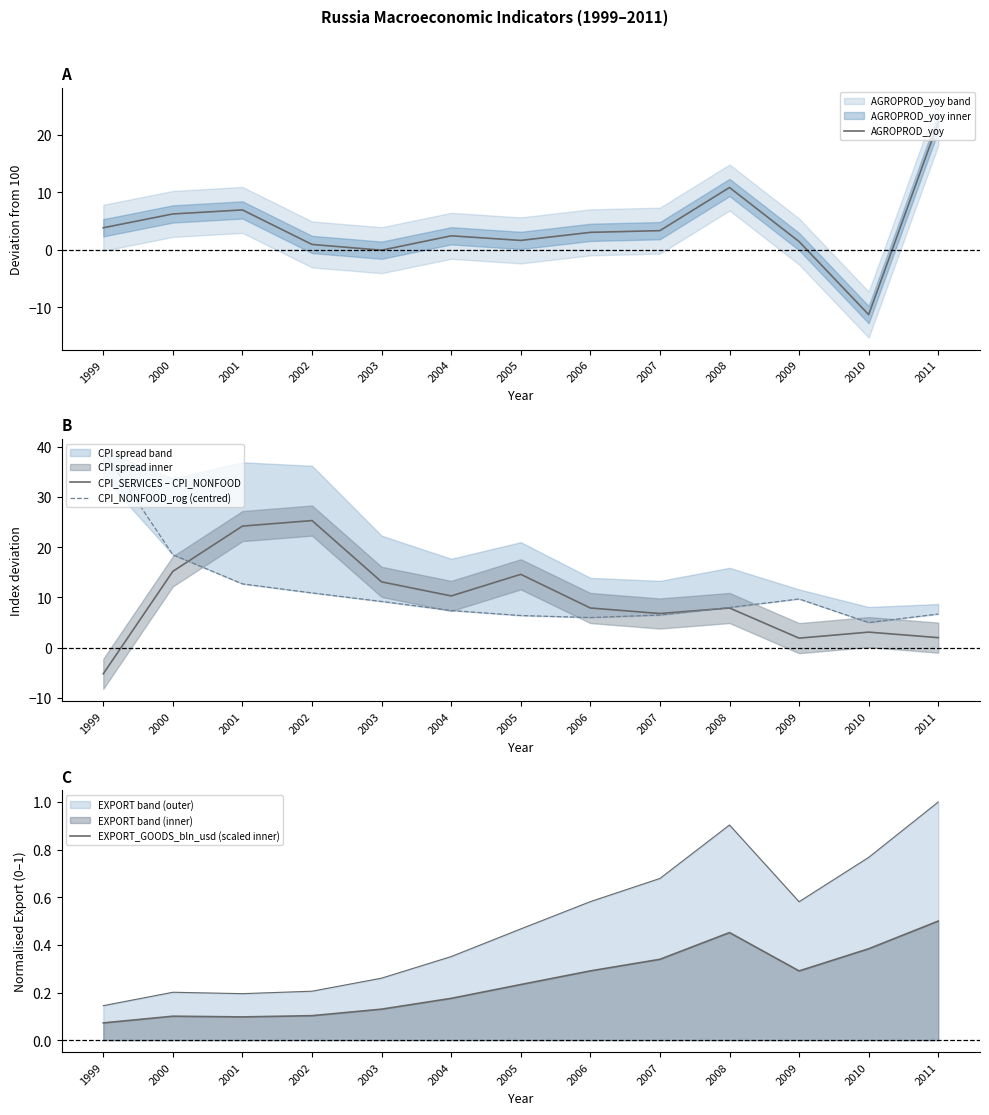

At which label is EXPORT_GOODS_bln_usd (scaled inner) closest to 0?

1999